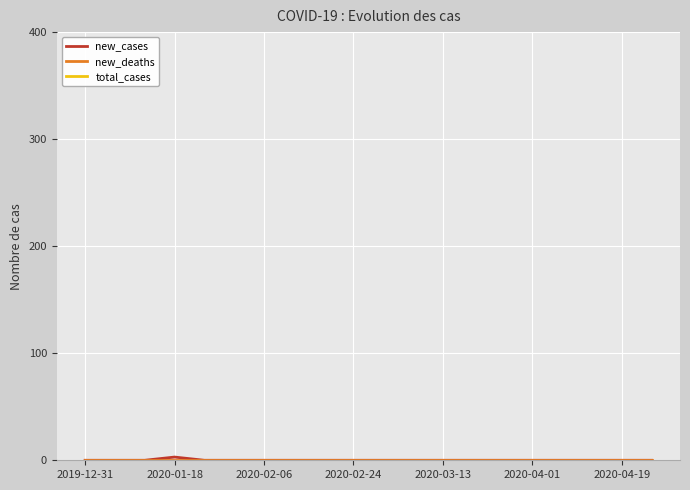

True or false: new_deaths and total_cases cross at least once.

False